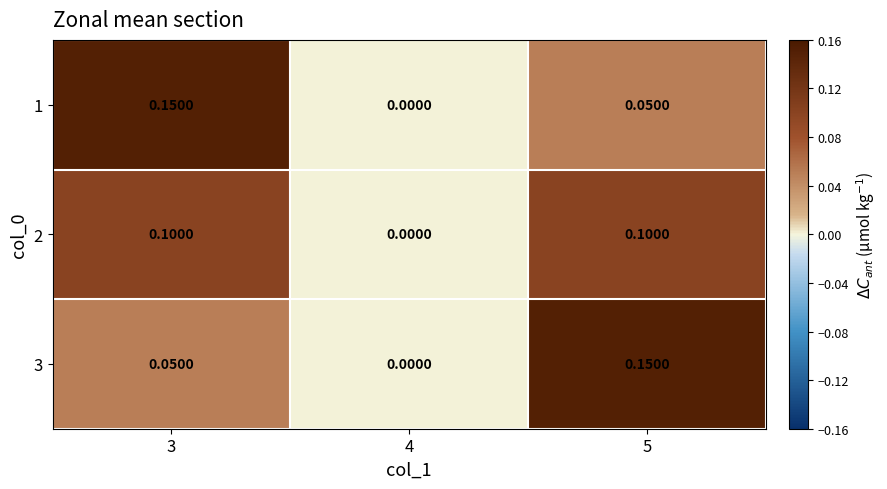

Is the value of 2 at 3 greater than the value of 1 at 4?

Yes